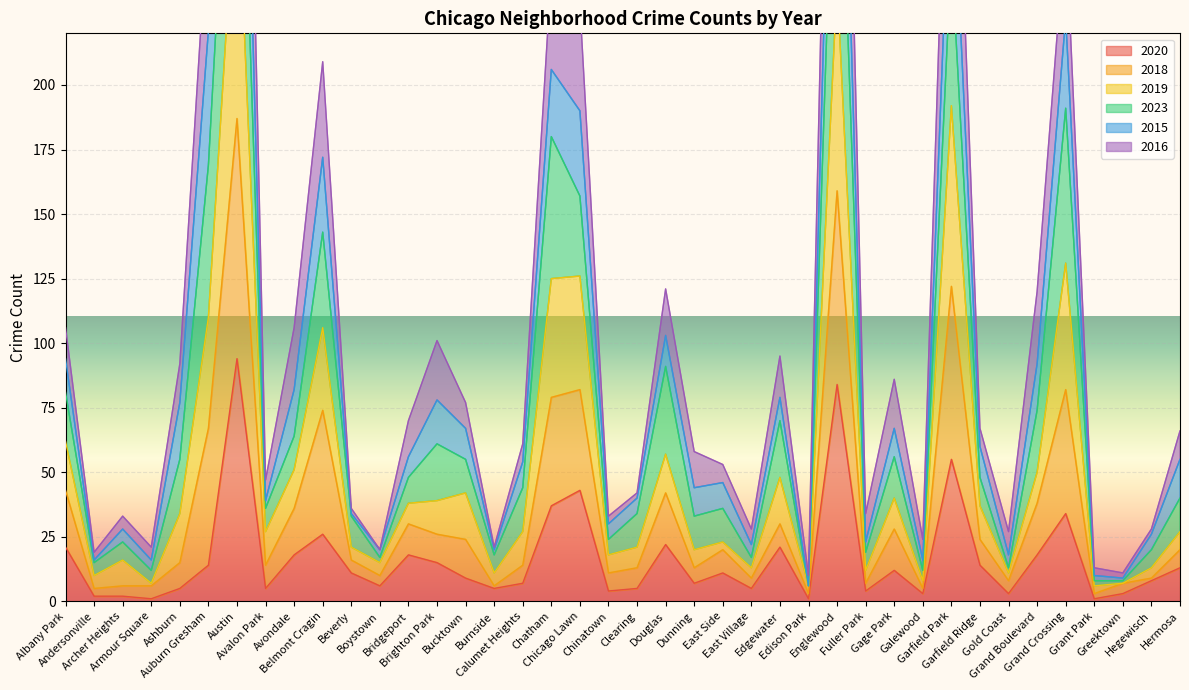

What is the label of the 30th point from the right?

Beverly